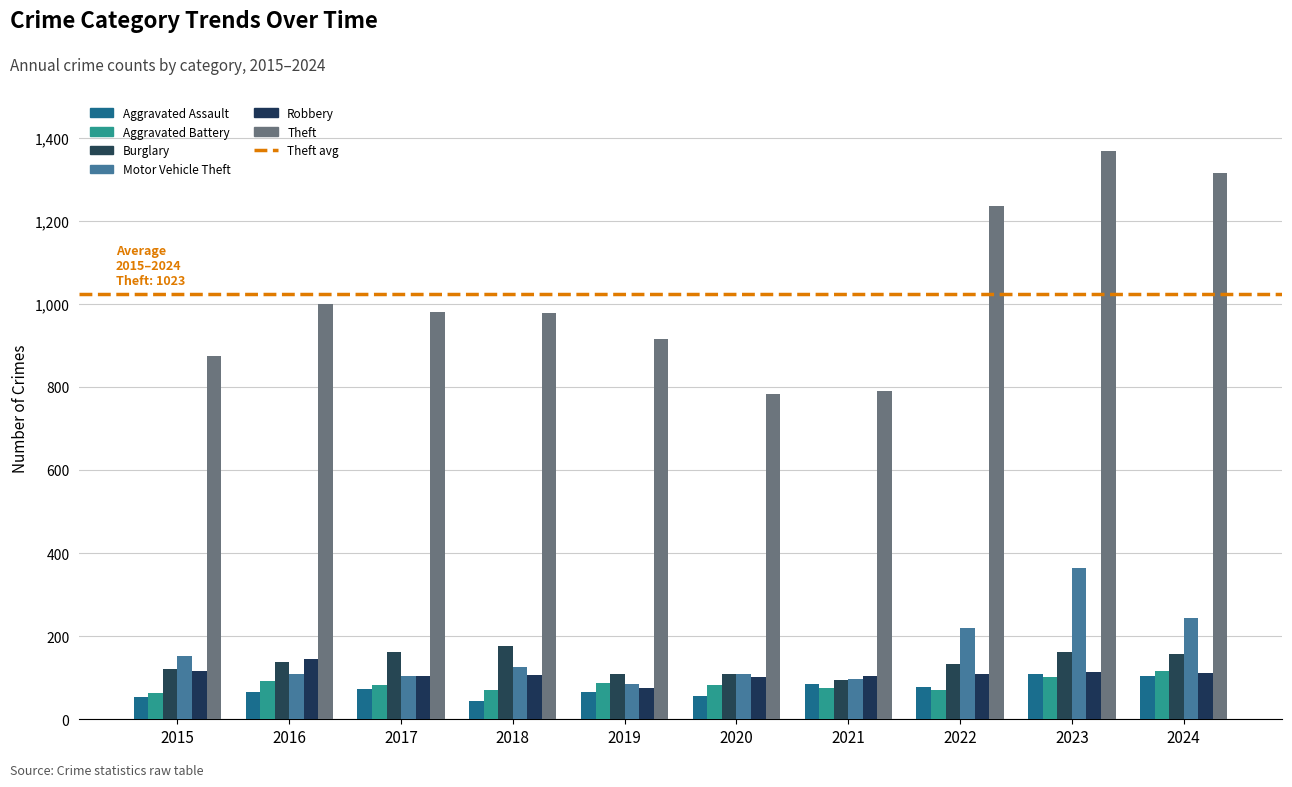

Rank the categories by Motor Vehicle Theft value from lowest to highest.

2019, 2021, 2017, 2020, 2016, 2018, 2015, 2022, 2024, 2023